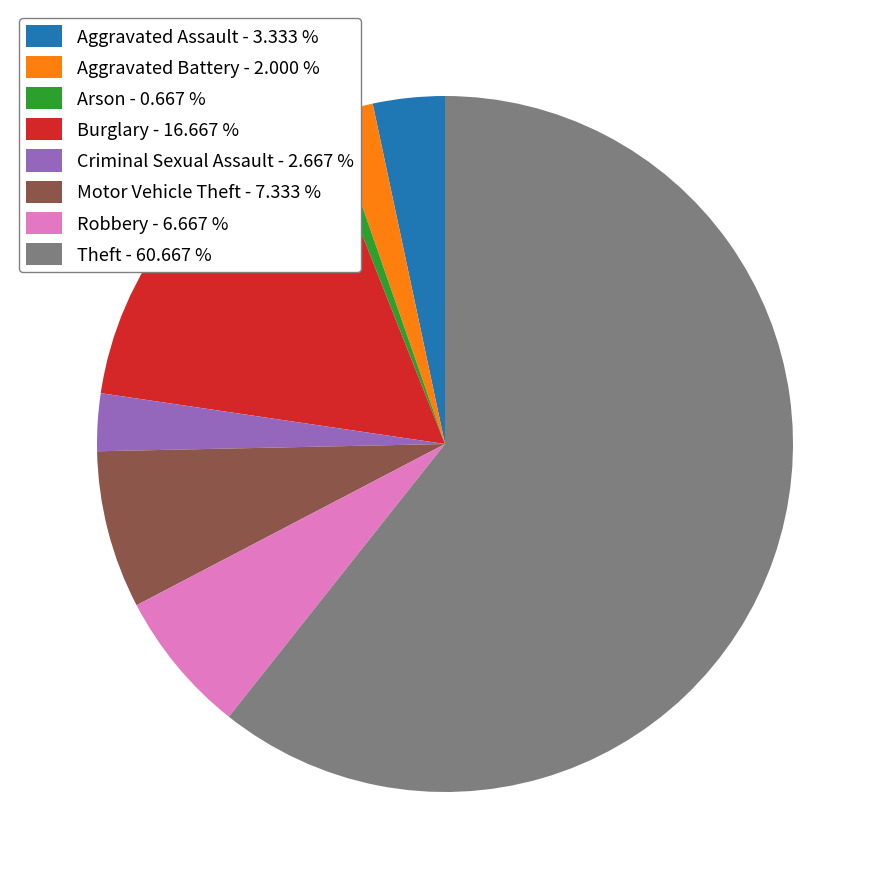

What is the ratio of the value at Robbery - 6.667 % to the value at Arson - 0.667 %?

10.0